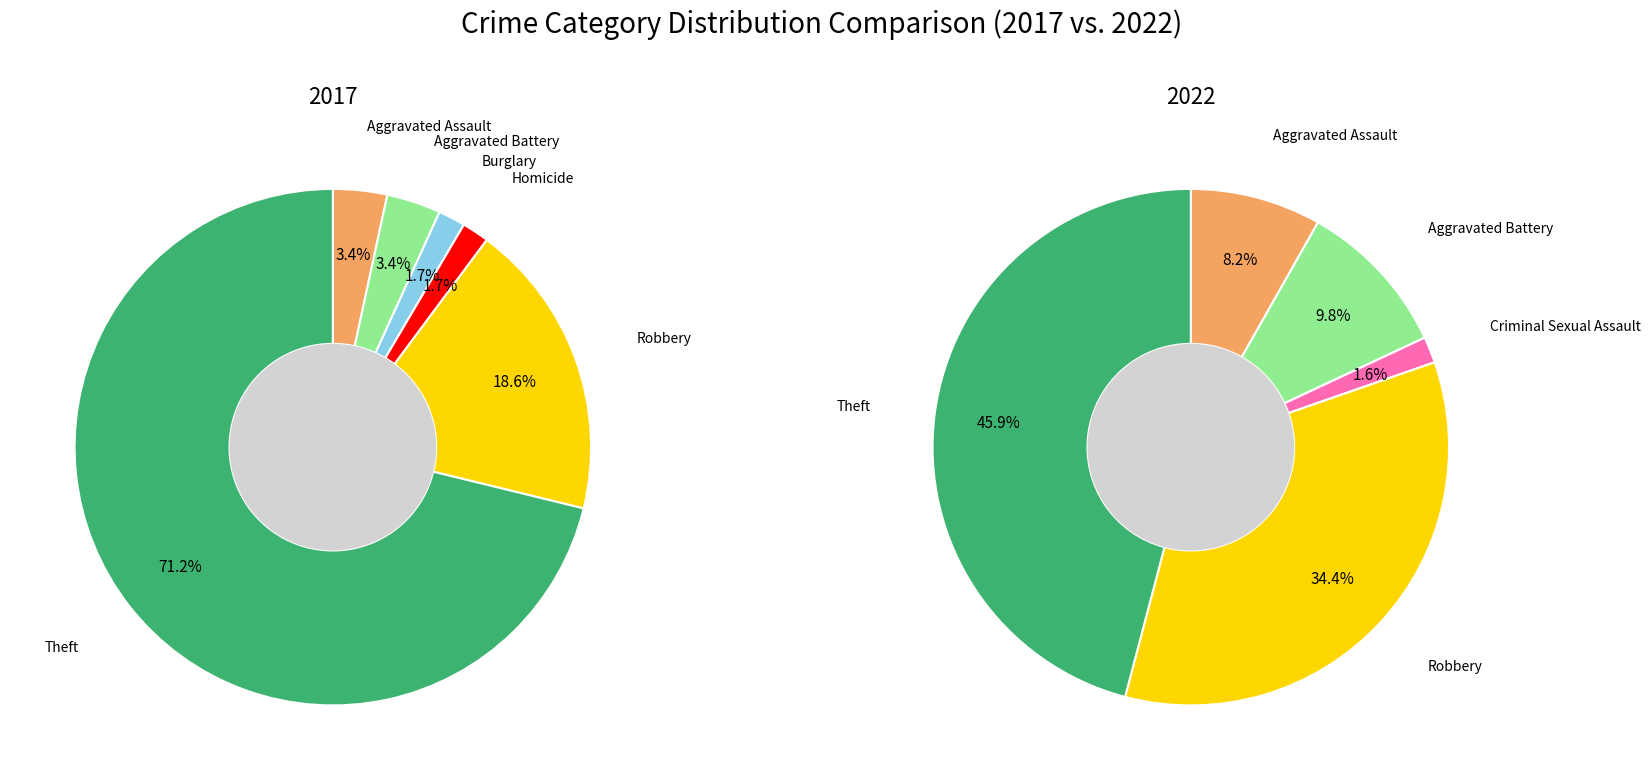

To the nearest percent, what is the combined percentage of 6 and 3?

48%